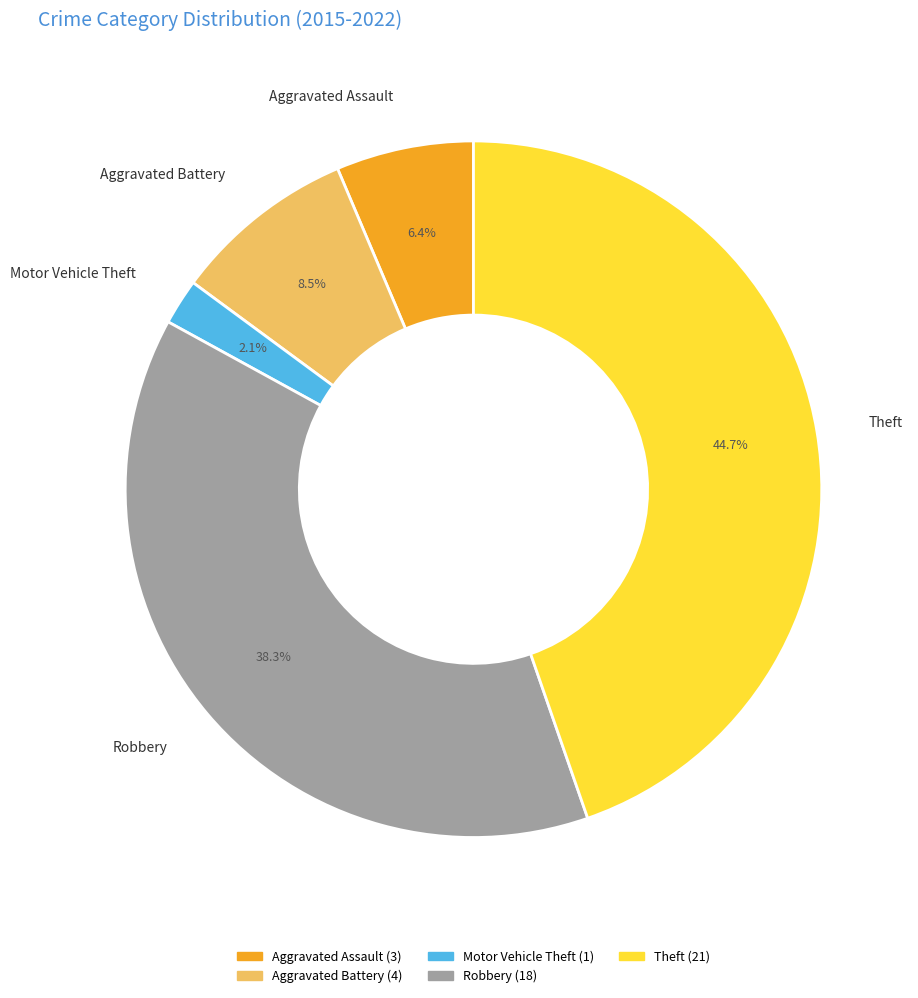

How many segments does this pie chart have?

5